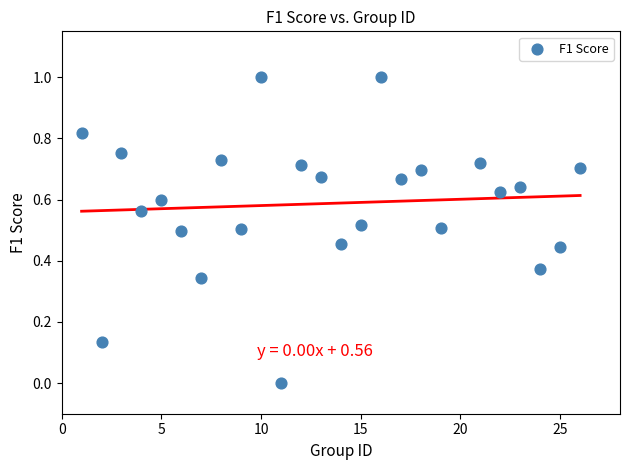

What is the range of Y values (max minus min)?

1.0